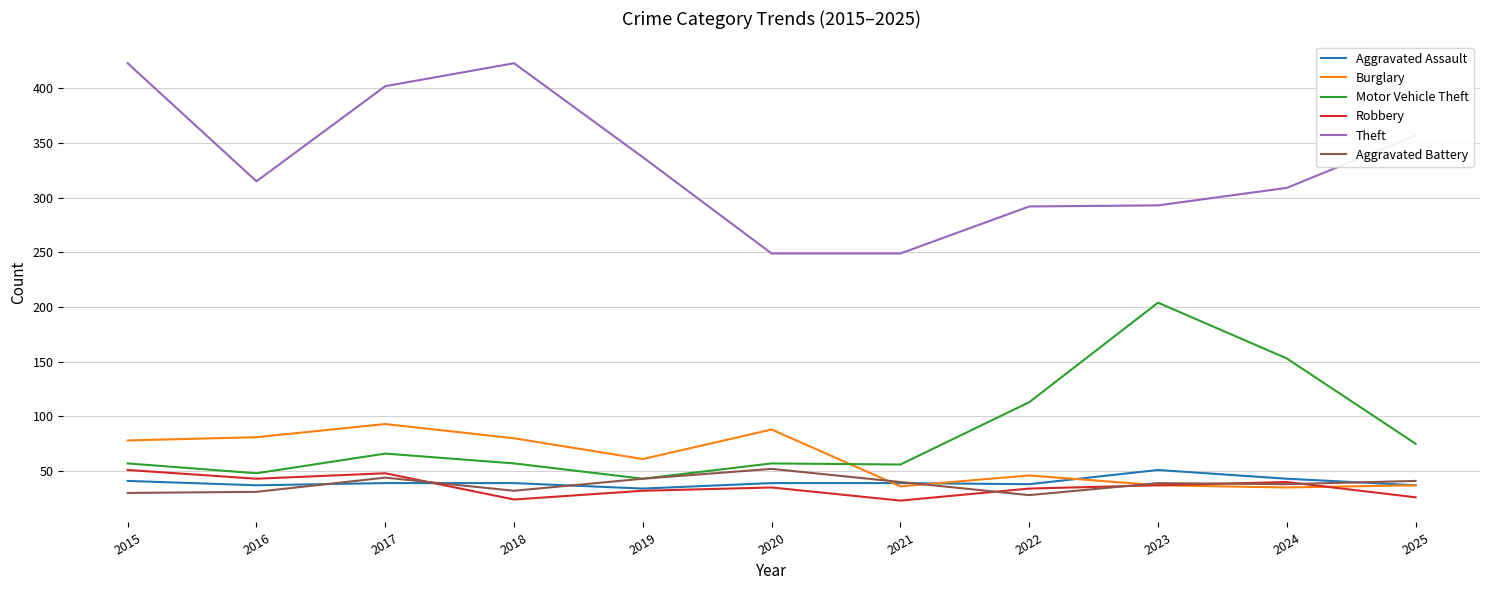

Which series has the largest range (max minus min)?

Theft